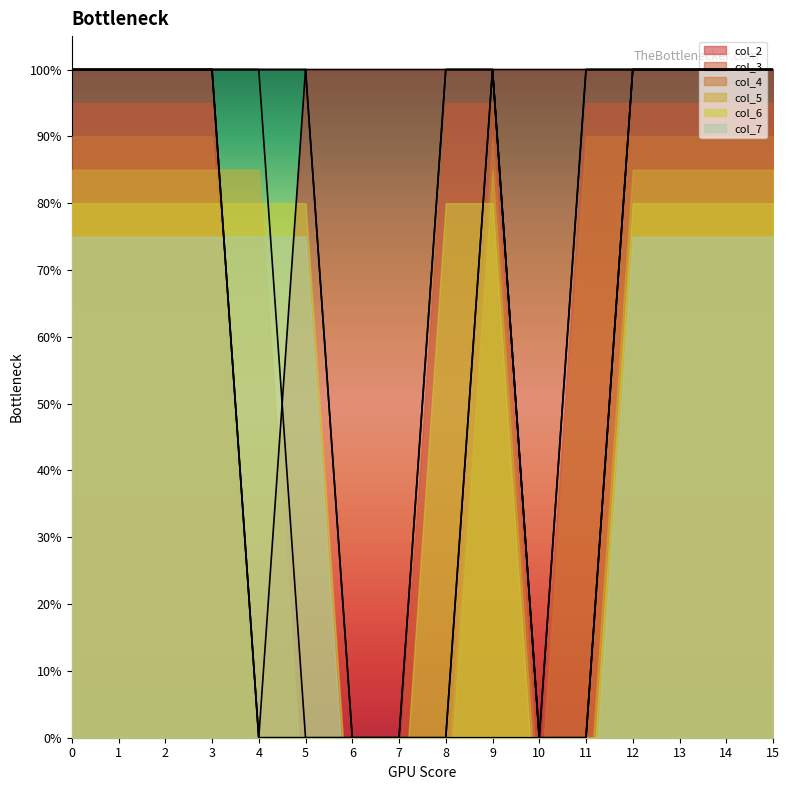

Between 2 and 13, which is larger?

2